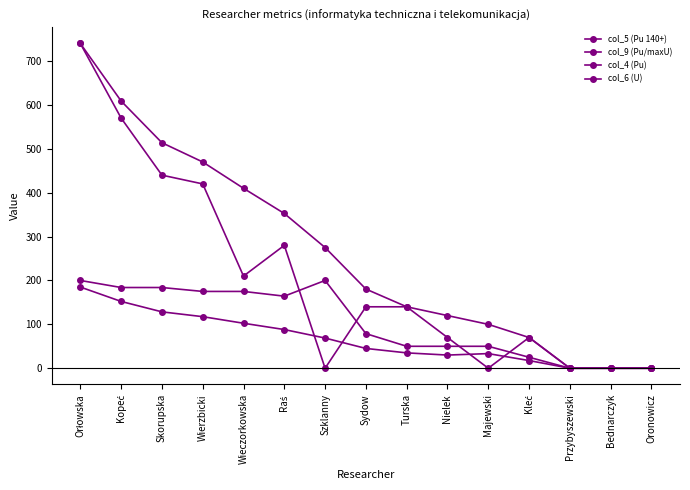

Does the chart have visible grid lines?

No